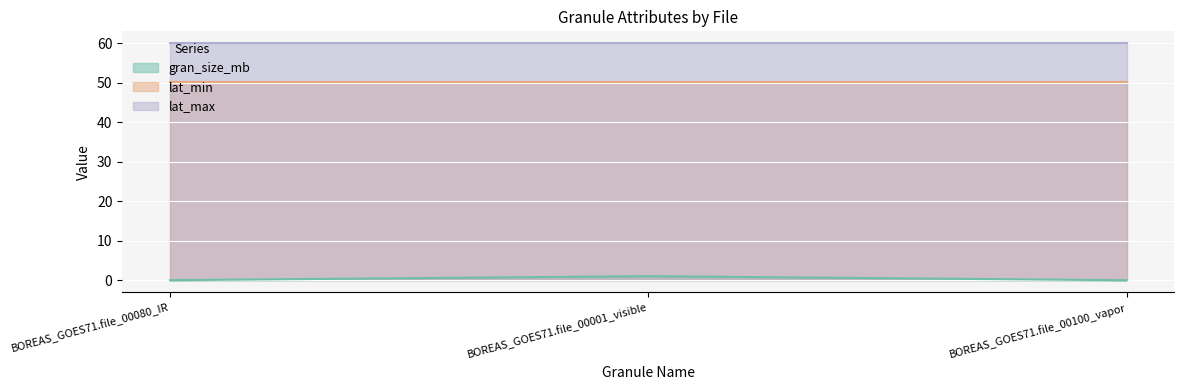

Rank the series by their average value, from lowest to highest.

gran_size_mb, lat_min, lat_max